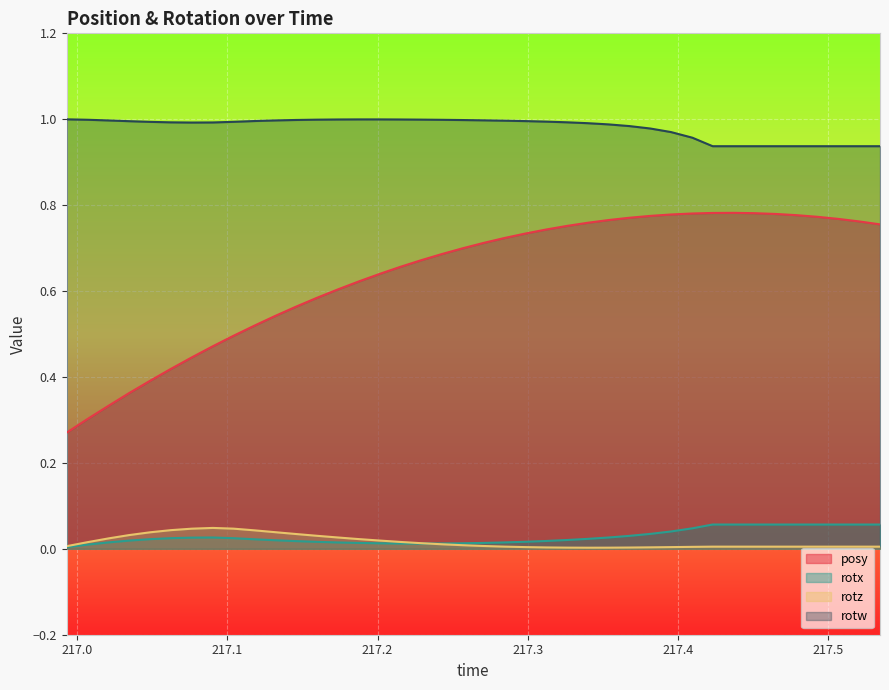

What is the difference between the second highest and minimum values in the rotw series?

0.1